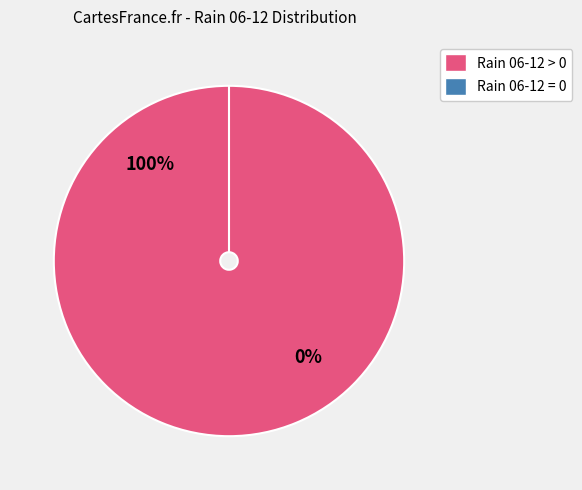

The 2023-10-23 slice represents 21% of the pie. True or false?

False